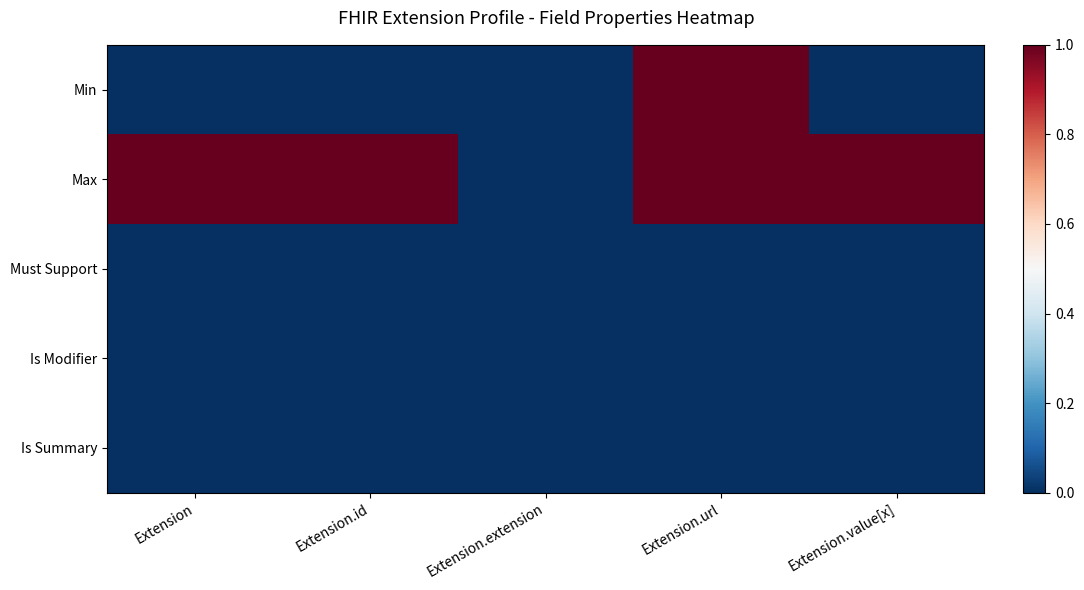

Reading left to right, list all the values displayed in this chart.

Min: Extension=0	Extension.id=0	Extension.extension=0	Extension.url=1	Extension.value[x]=0
Max: Extension=1	Extension.id=1	Extension.extension=0	Extension.url=1	Extension.value[x]=1
Must Support: Extension=0	Extension.id=0	Extension.extension=0	Extension.url=0	Extension.value[x]=0
Is Modifier: Extension=0	Extension.id=0	Extension.extension=0	Extension.url=0	Extension.value[x]=0
Is Summary: Extension=0	Extension.id=0	Extension.extension=0	Extension.url=0	Extension.value[x]=0